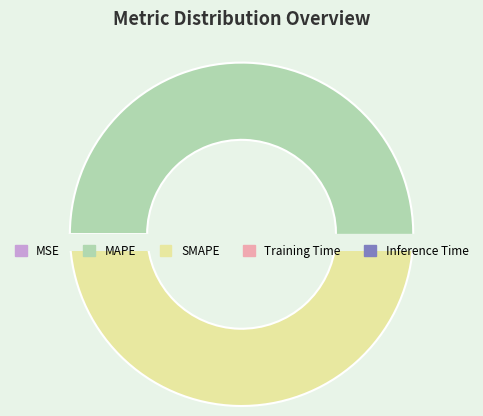

To the nearest percent, what is the difference between the MSE and SMAPE slice percentages?

48%